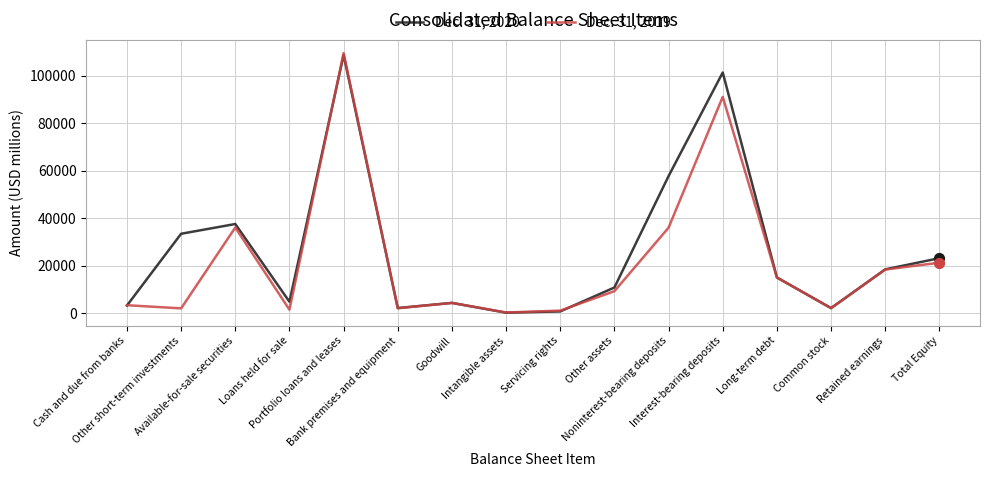

Which series has the largest range (max minus min)?

Dec. 31, 2019